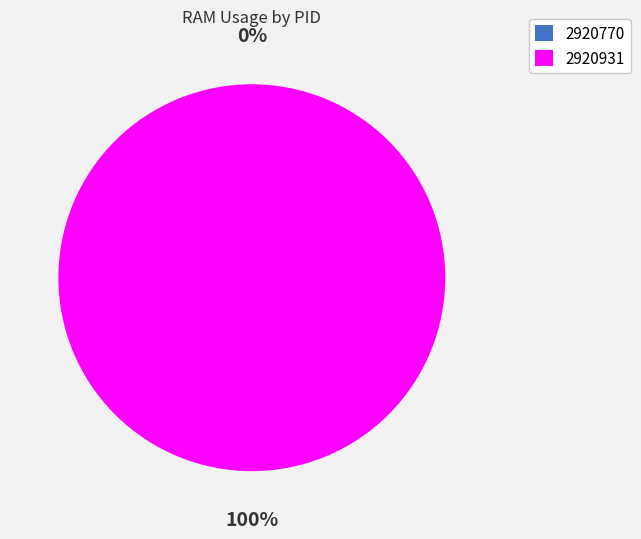

Which slice represents more than half of the pie?

2920931